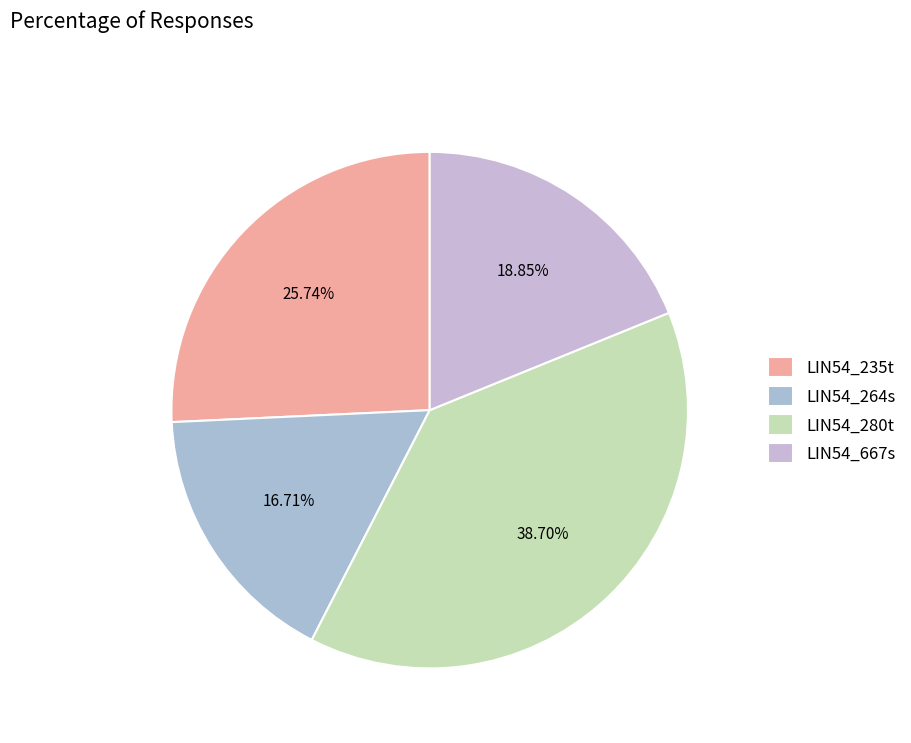

True or false: LIN54_264s accounts for 17% of the total.

True